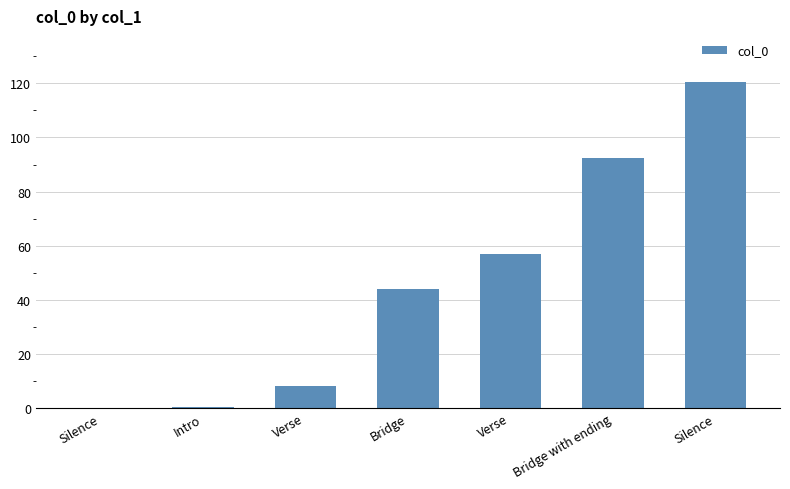

What is the average value?

46.0